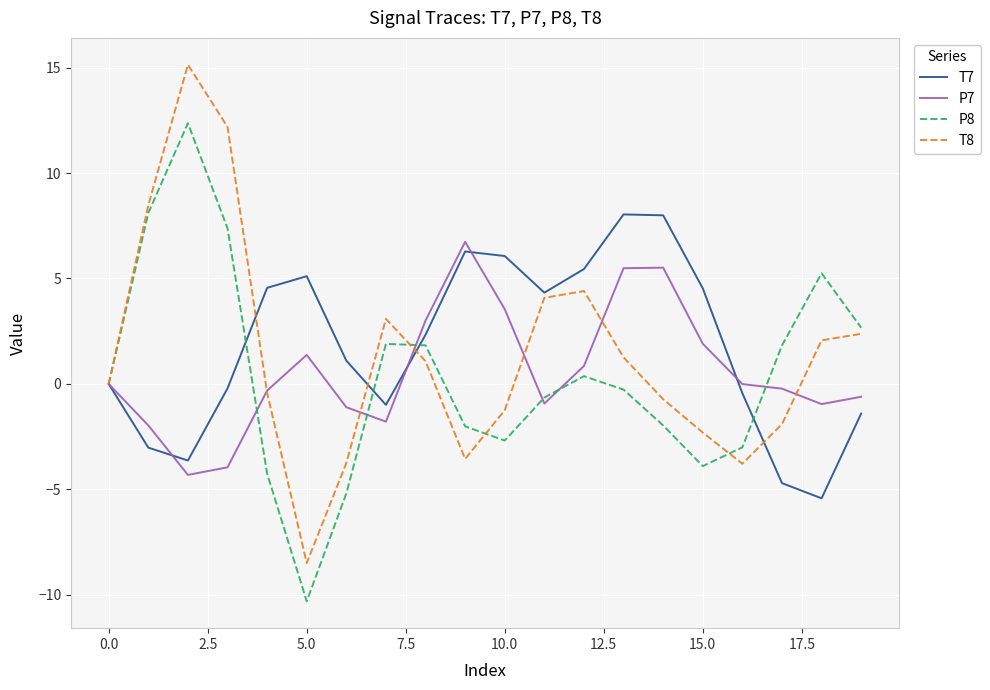

Which series has the widest spread of values?

T8